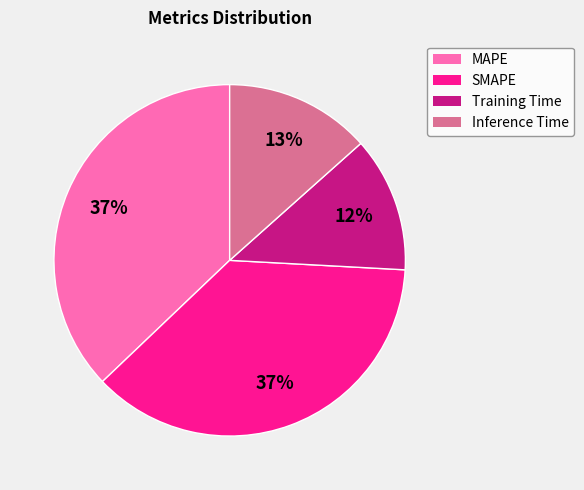

Is there a majority slice in this chart?

No